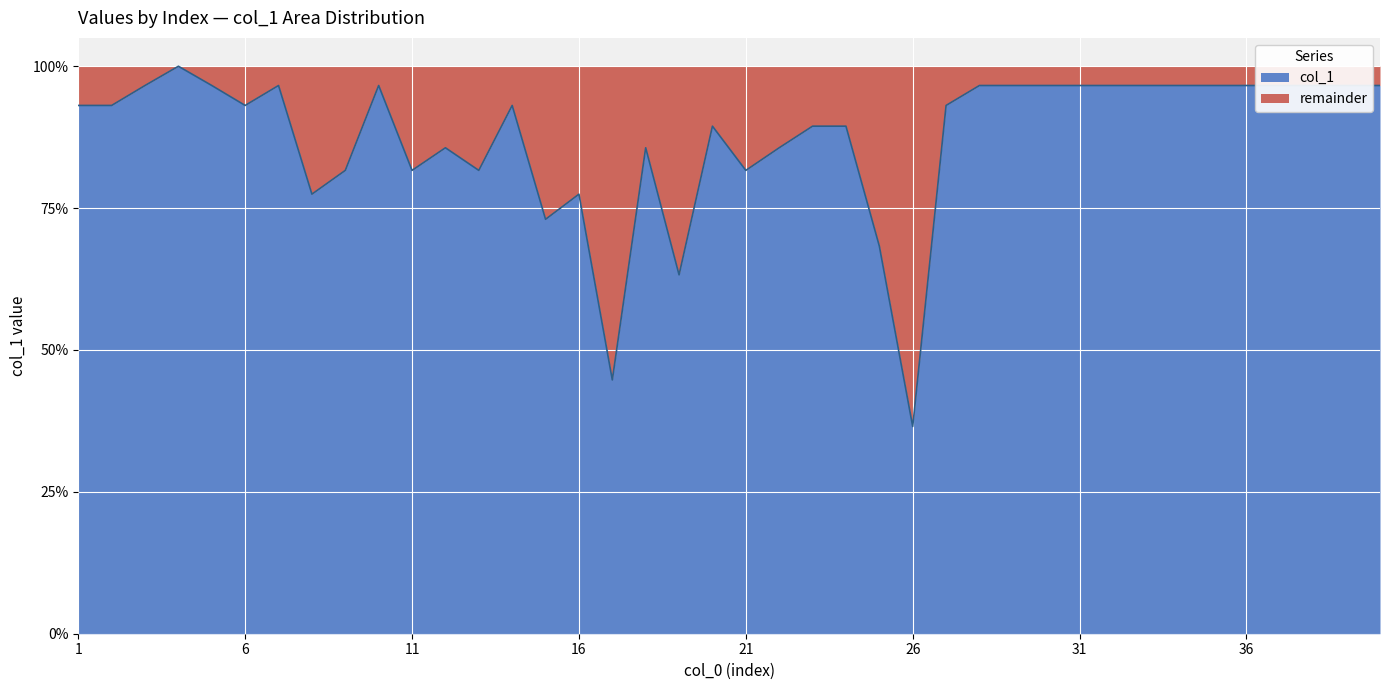

What value does the data have at 15?

73.0